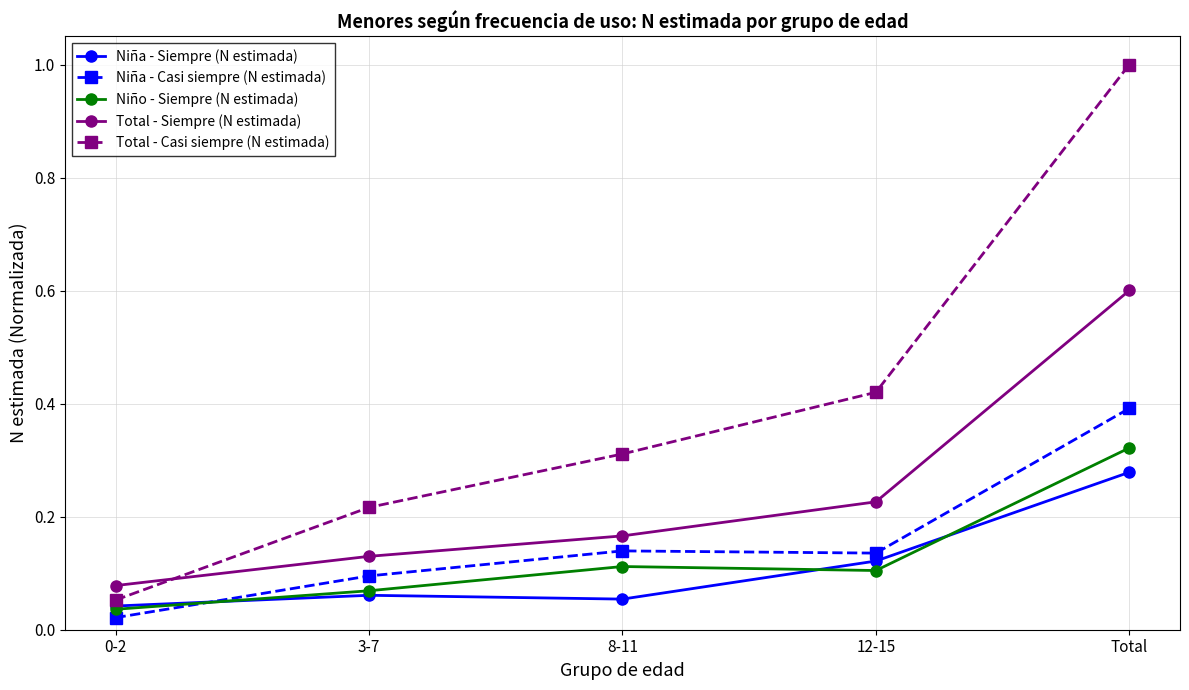

What is the maximum value for Total - Siempre (N estimada)?

0.6